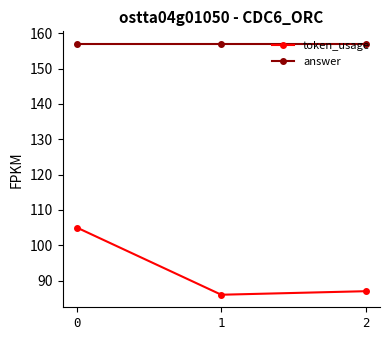

What is the difference between the token_usage values at 1 and 0?

19